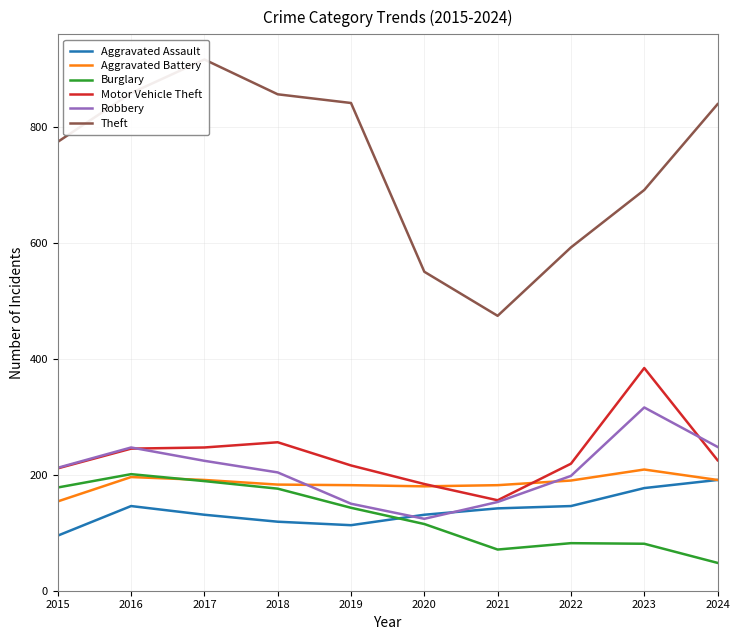

Is the value of Theft at 2015 greater than the value of Aggravated Battery at 2022?

Yes